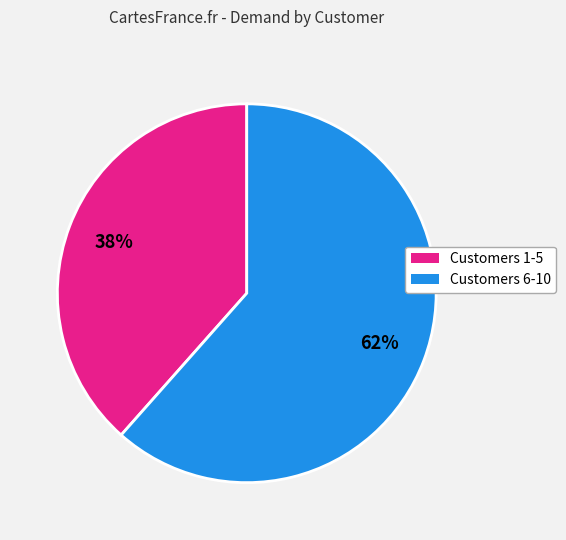

To the nearest percent, what portion does Customers 6-10 represent?

62%